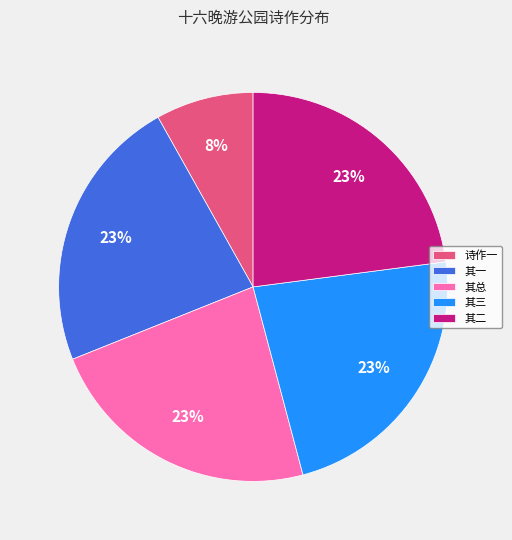

To the nearest percent, what is the difference between the 其三 and 诗作一 slice percentages?

15%